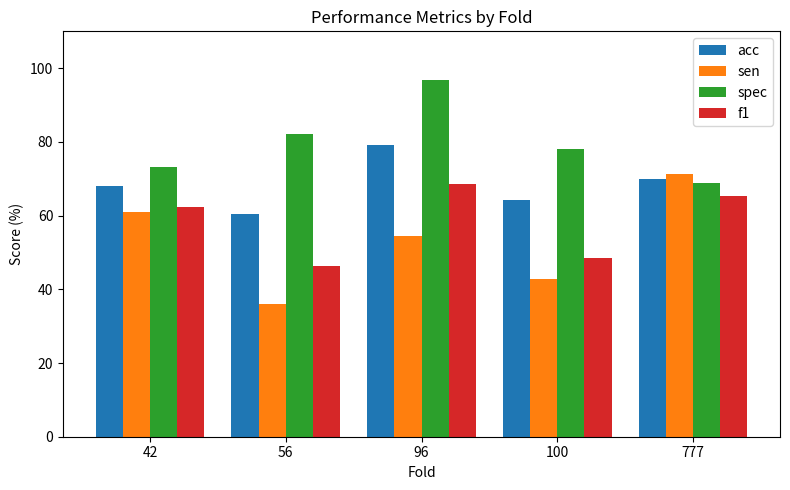

What are all the series names shown in the legend?

acc, sen, spec, f1